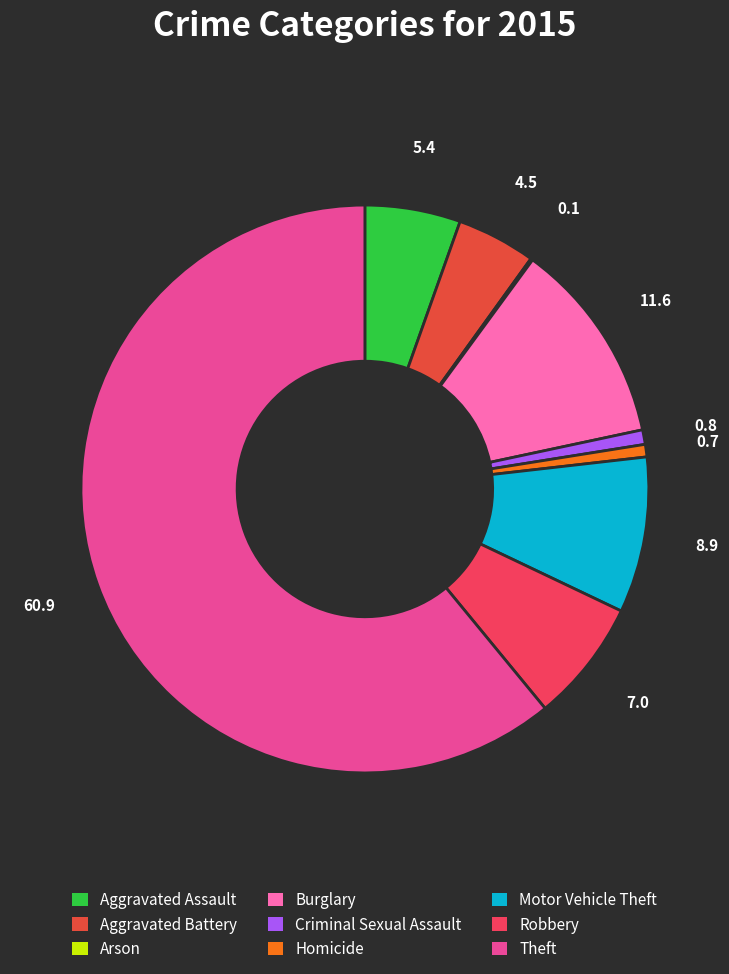

Is Theft the majority of the pie?

Yes